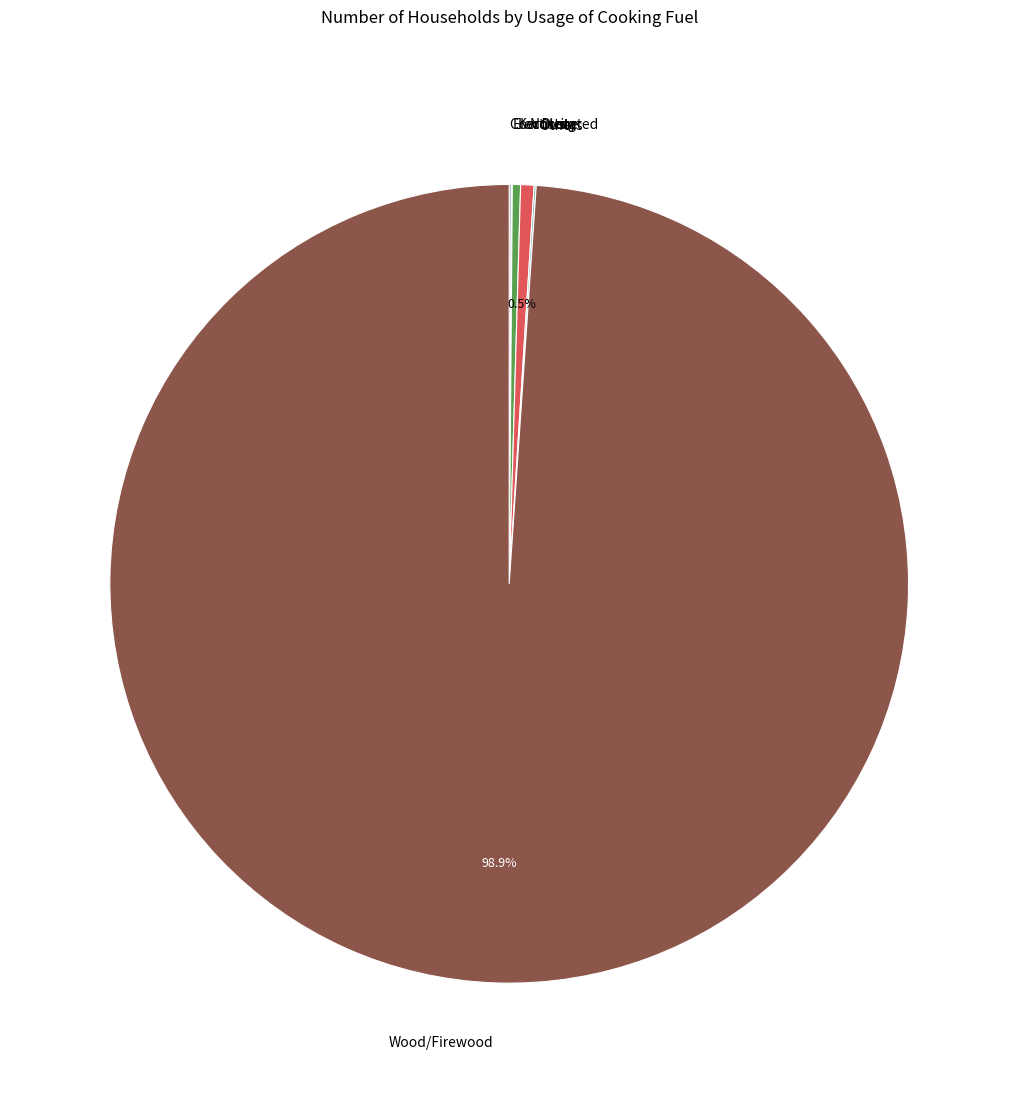

What portion of the pie excludes Not stated?

99.5%